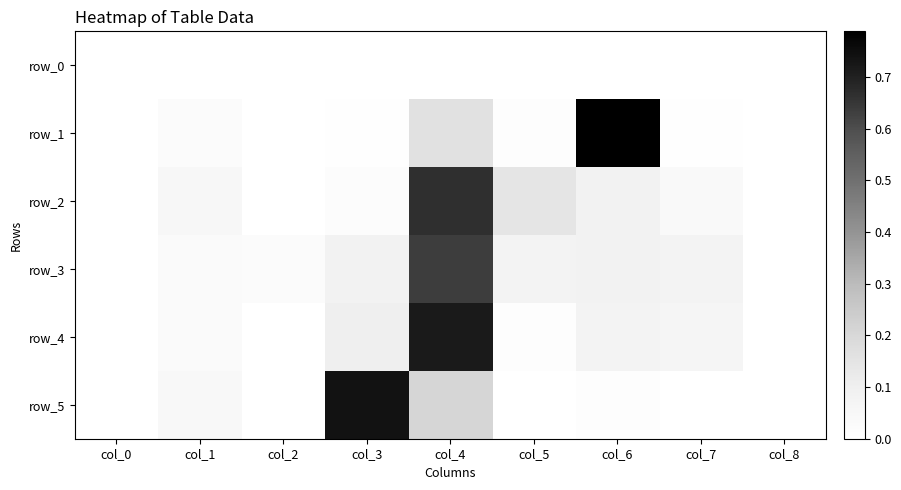

Which series has the largest total across all categories?

row_3